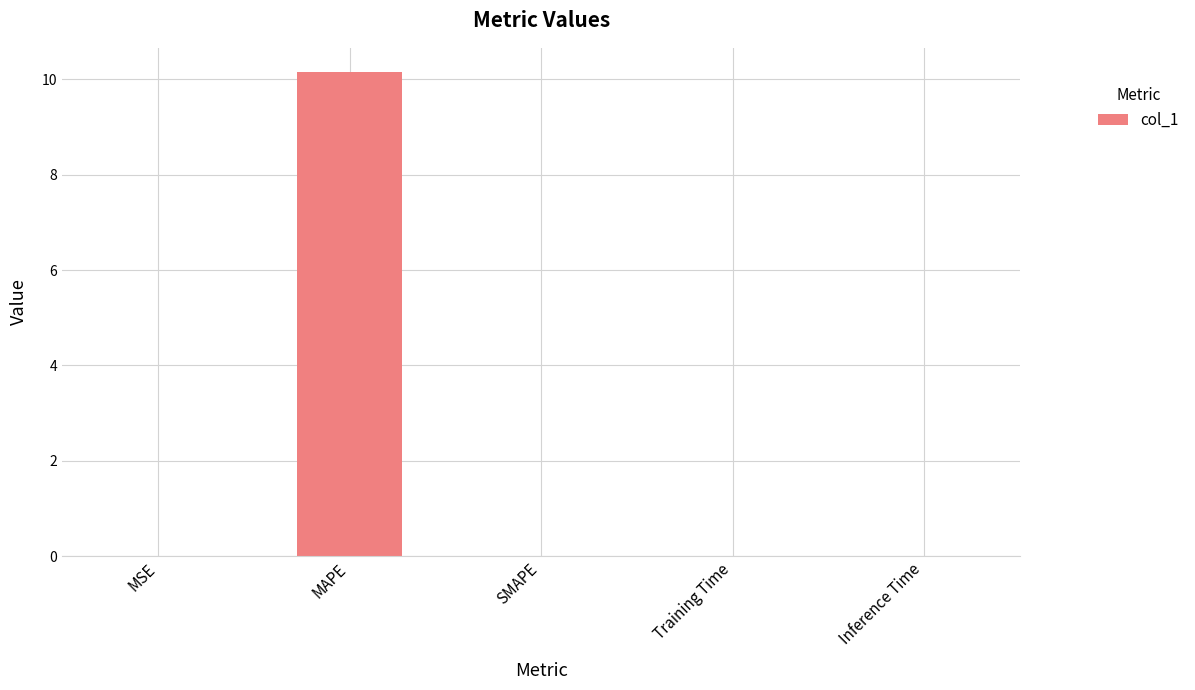

Is it true that the value at Inference Time is 0.0?

True